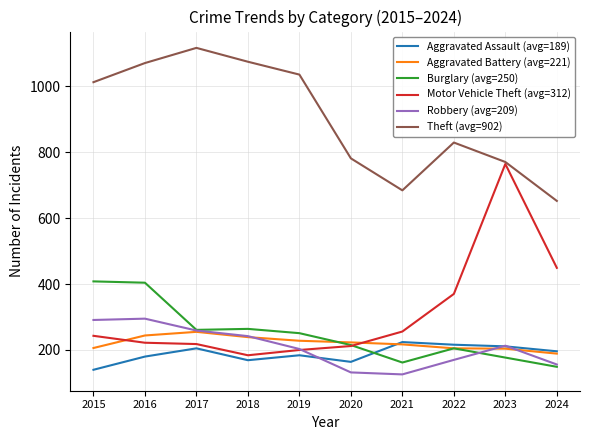

True or false: Aggravated Assault (avg=189) has a value of 39 at 2018.

False